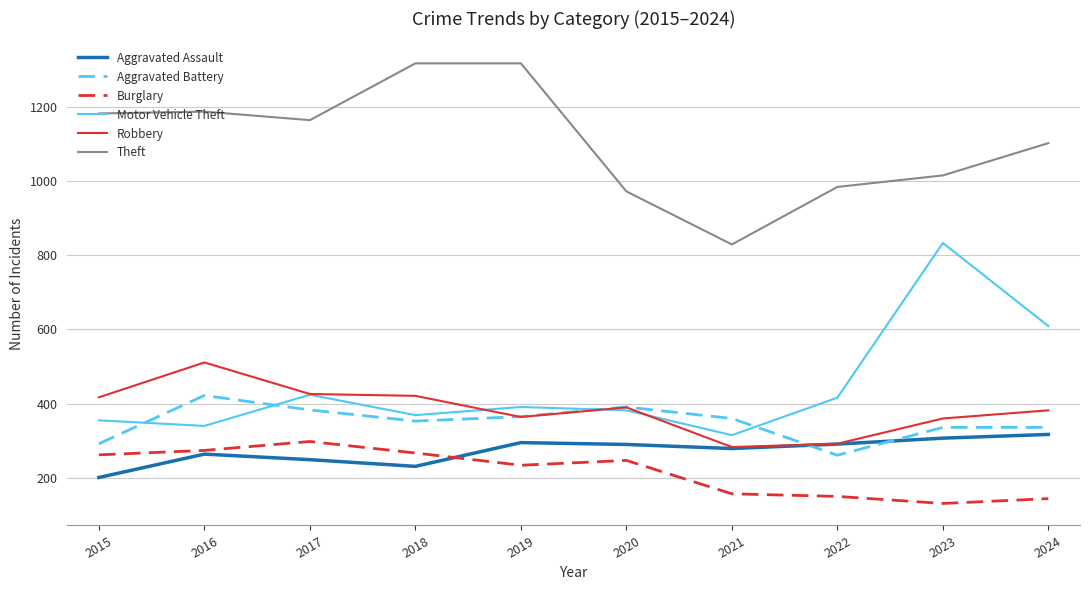

At which category does Motor Vehicle Theft reach its first local peak?

2017